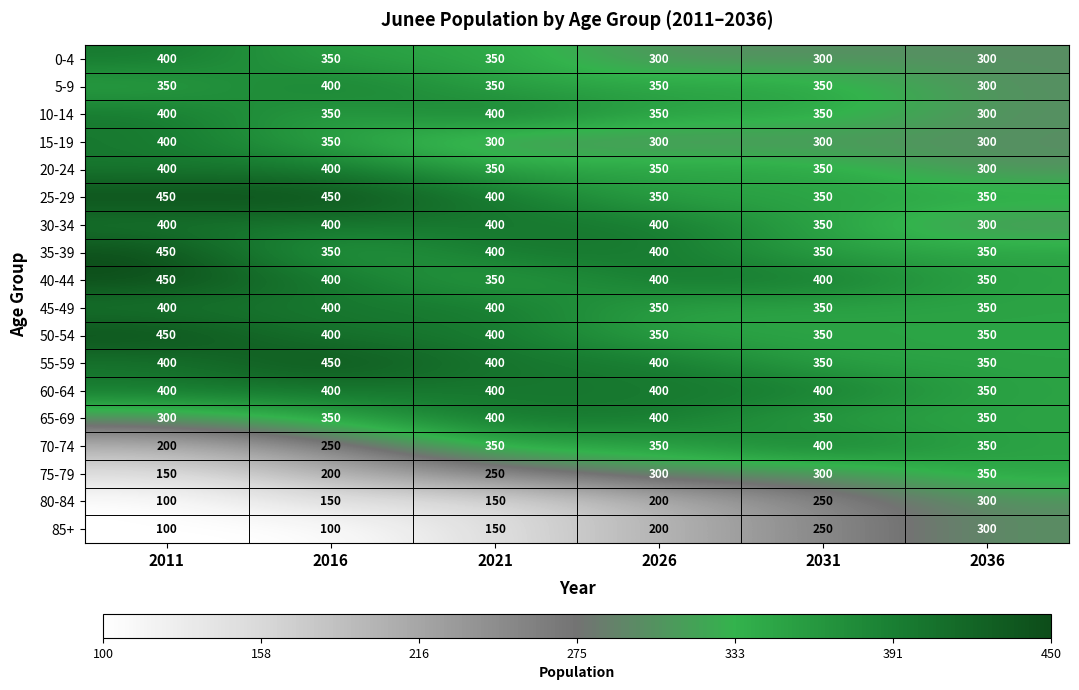

Which series changed the most between 2016 and 2036?

85+